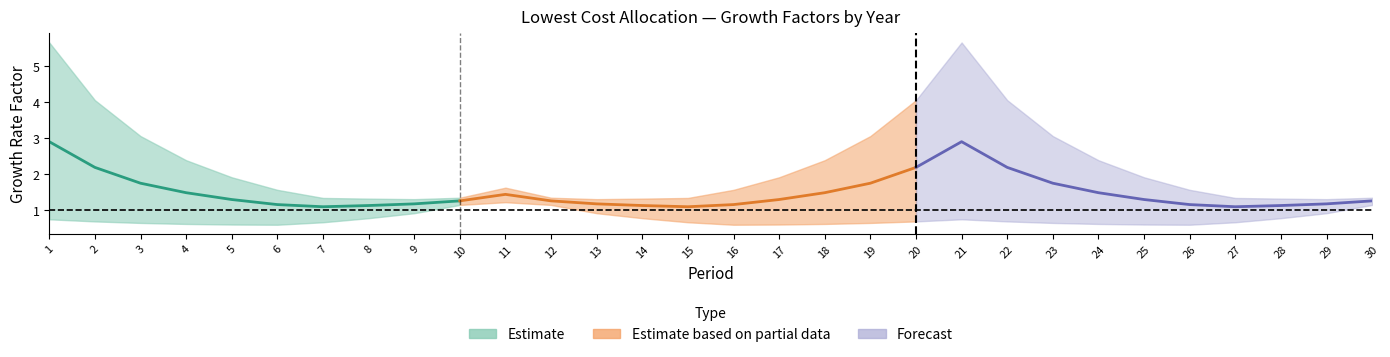

At how many categories does at least one series exceed 0?

30